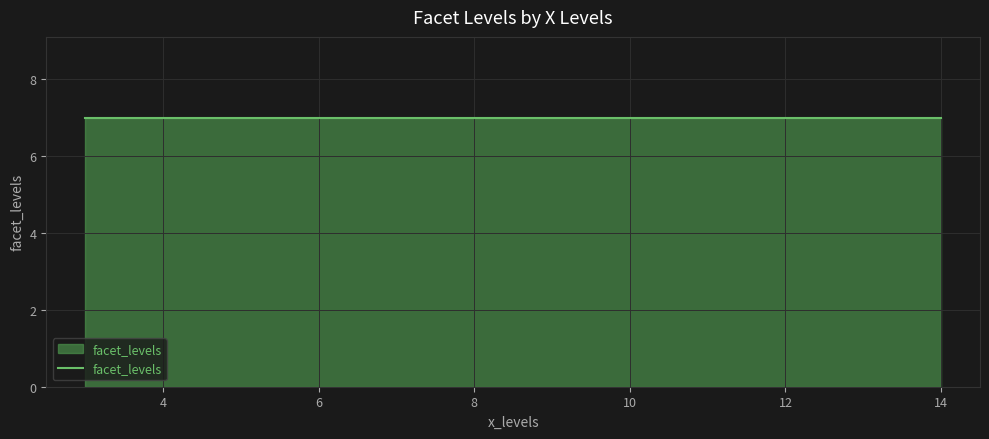

Which label corresponds to the largest value in the chart?

3